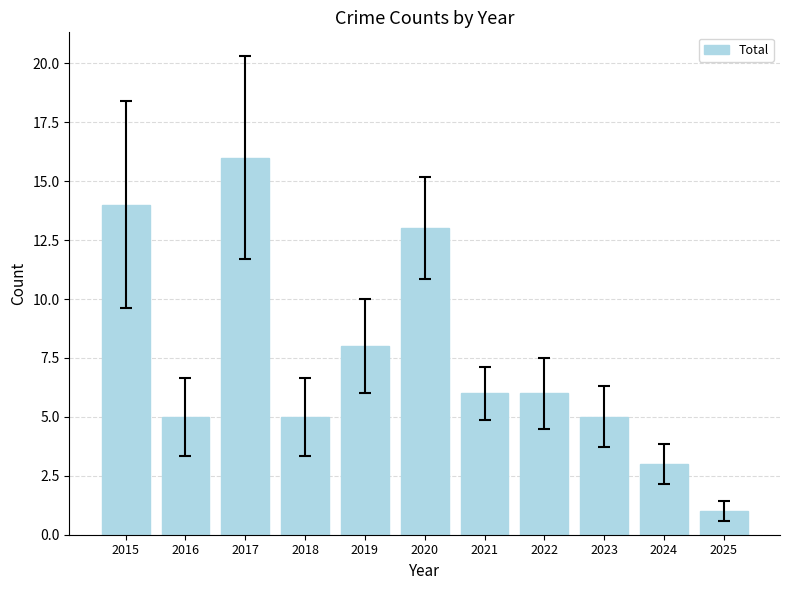

Does the chart contain any negative values?

No